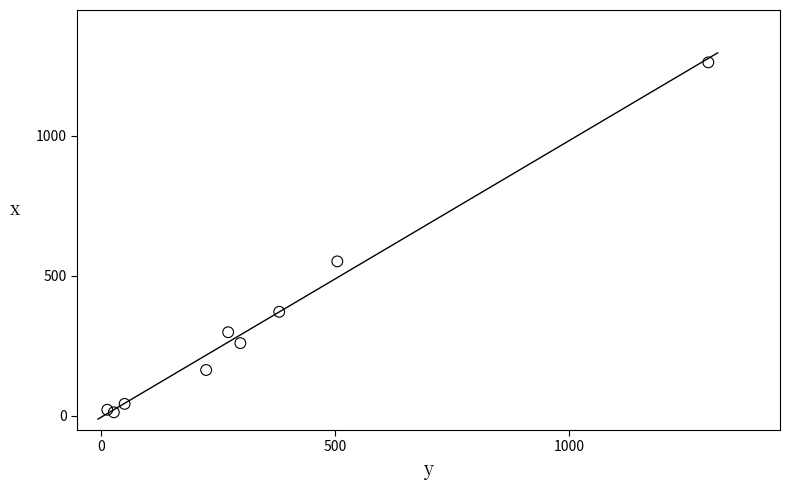

What Y value in the scatter plot is closest to 638?

552